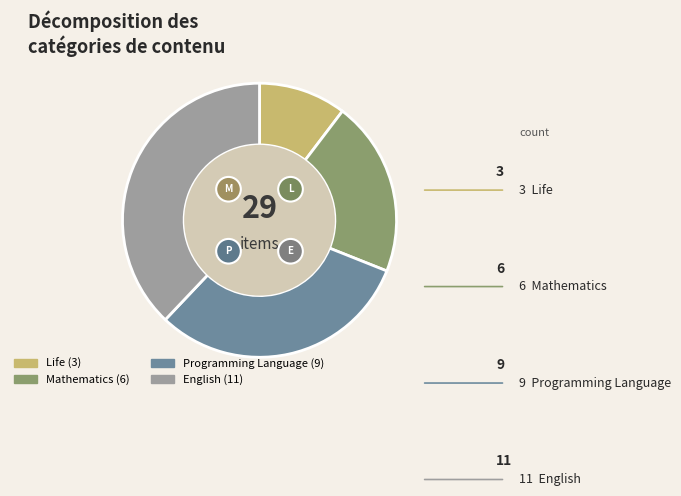

The Programming Language slice represents 31% of the pie. True or false?

True